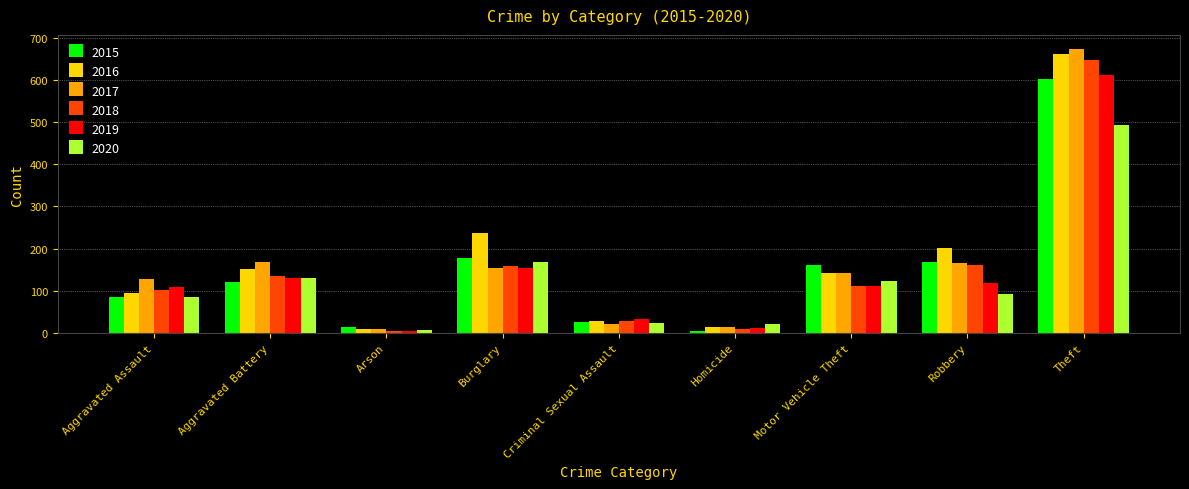

What are all the series names shown in the legend?

2015, 2016, 2017, 2018, 2019, 2020